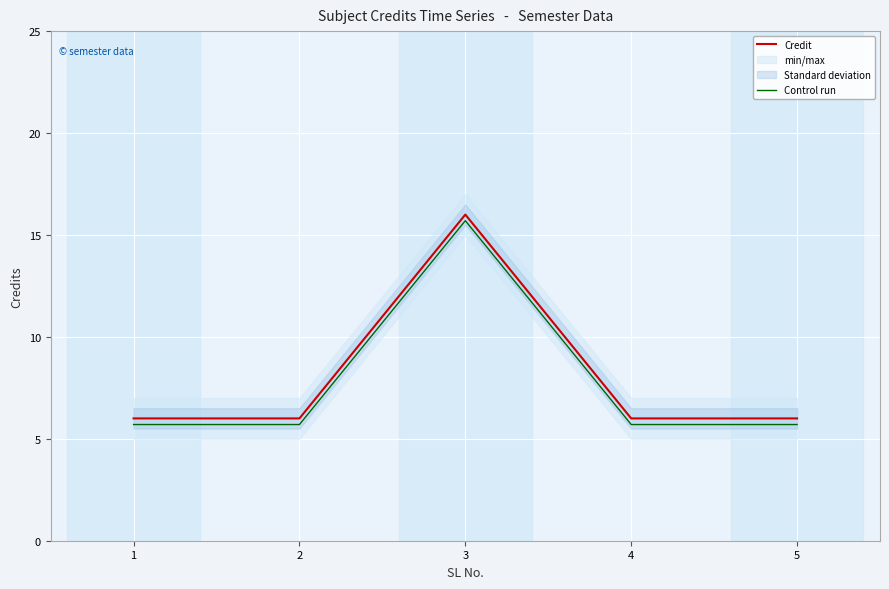

What is the sum of the Credit values at 2 and 3?

22.0